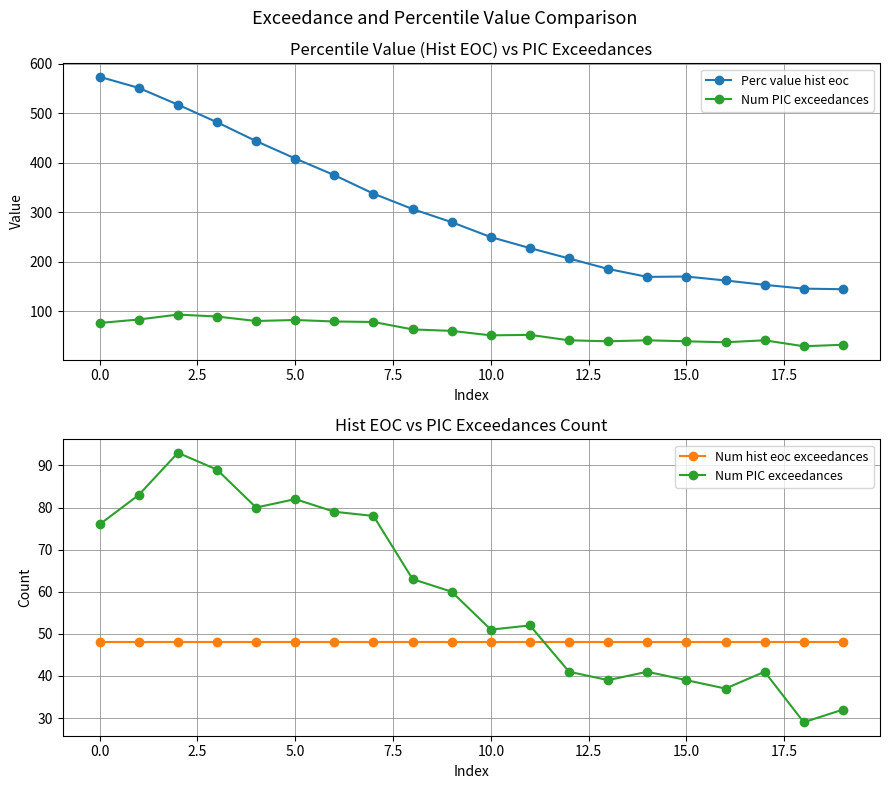

What is the value of the Num PIC exceedances point at the 9th from the left?

63.0